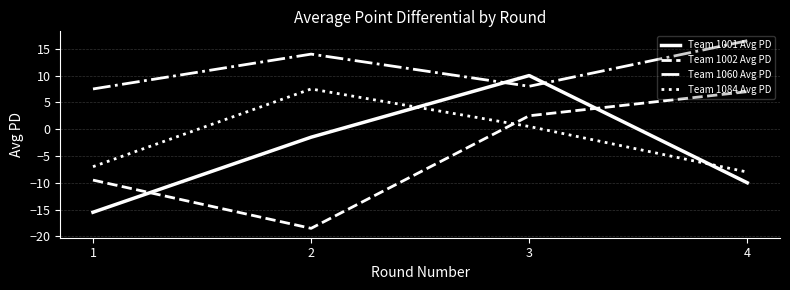

How many lines are shown in the chart?

4